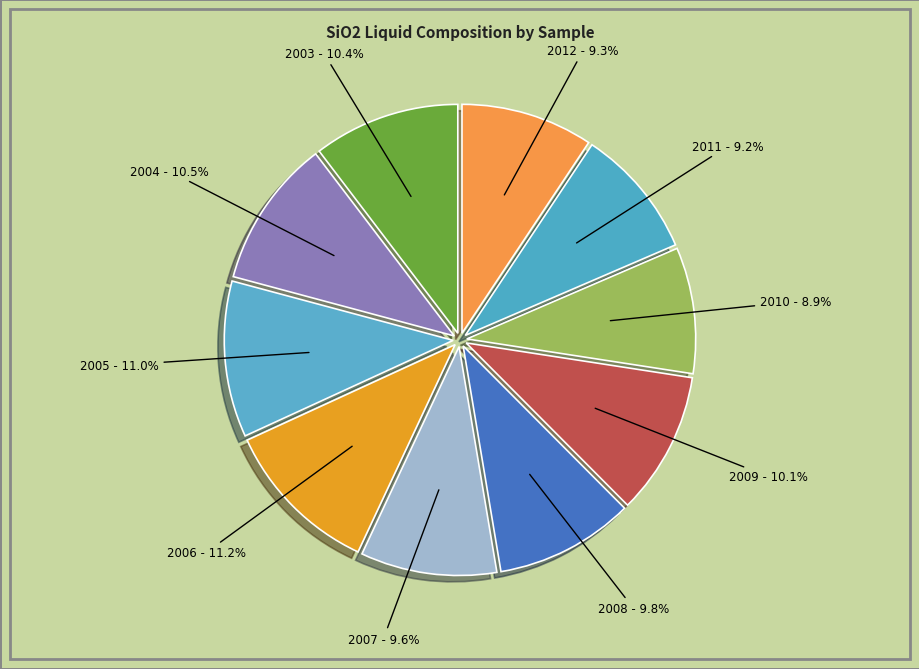

How many slices are in this pie chart?

10